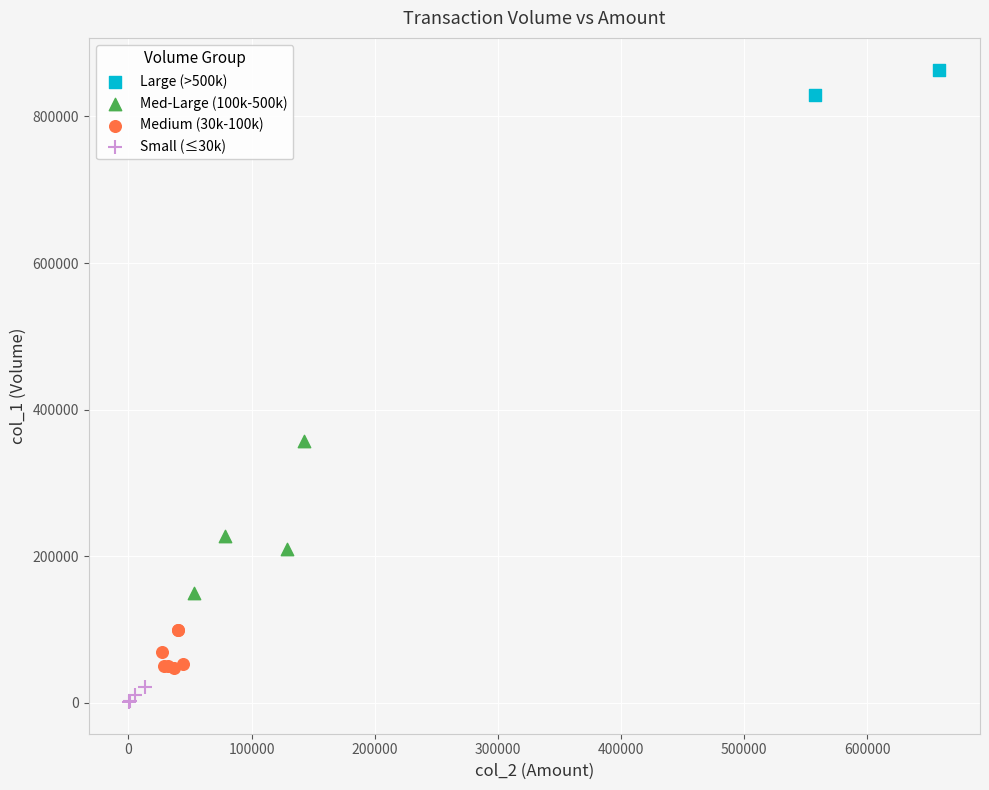

Which series has the widest spread of Y values?

Med-Large (100k-500k)